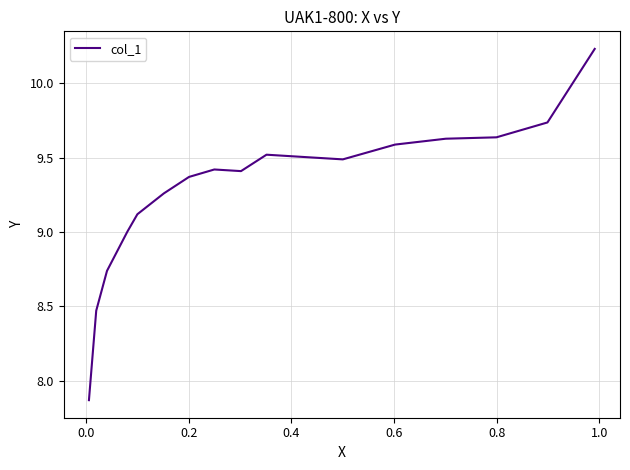

How many lines are shown in the chart?

1